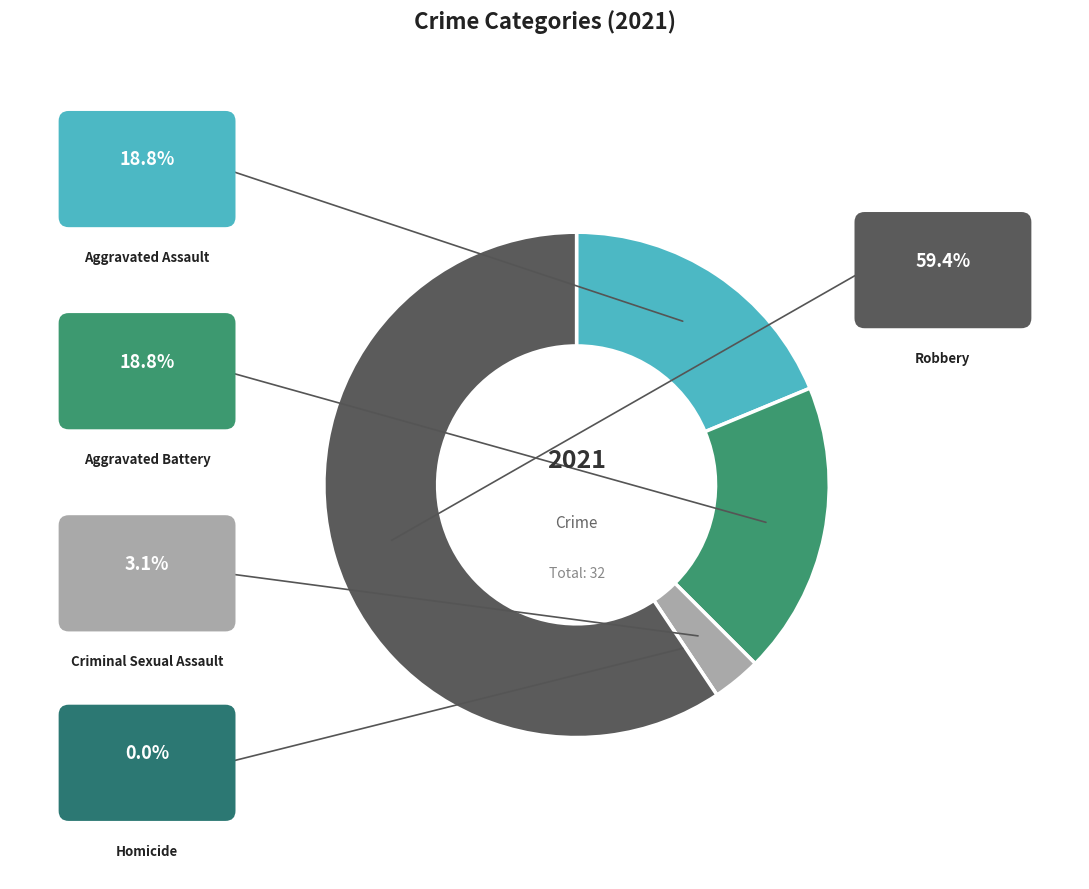

Which slice is the smallest?

Homicide